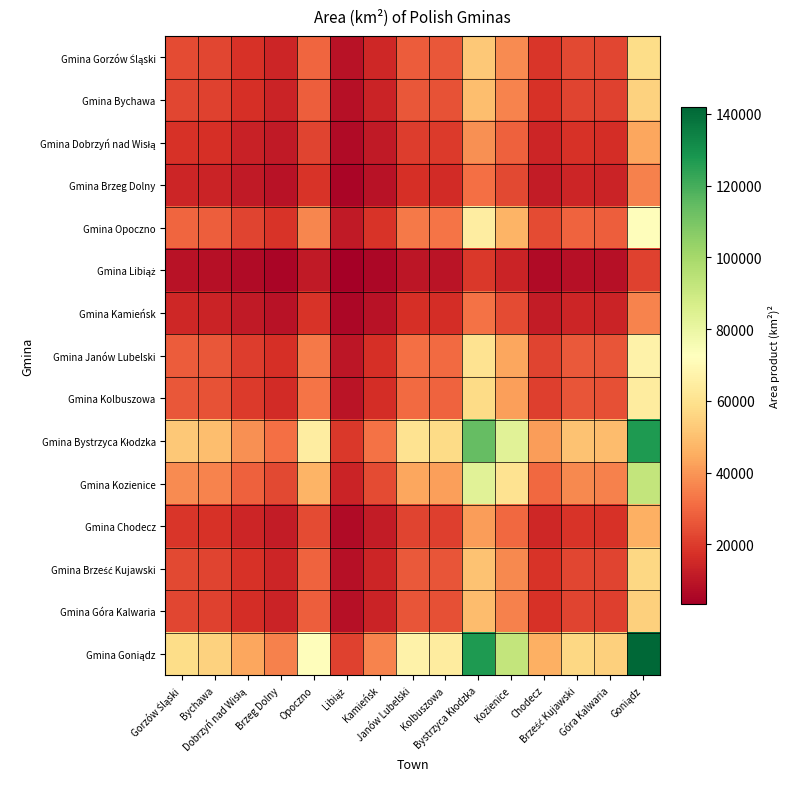

Which series has the largest total across all categories?

Gmina Goniądz